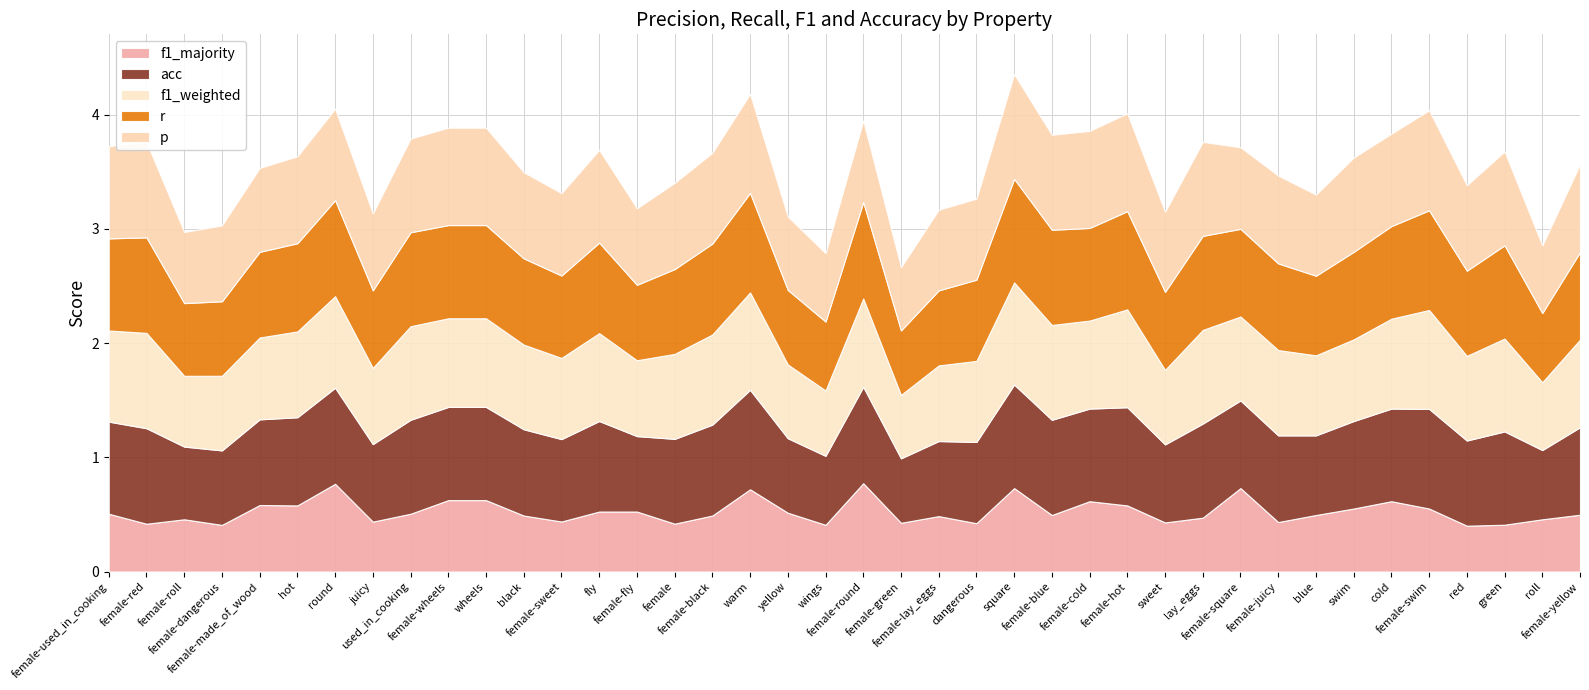

What is the label of the 12th point from the left?

black